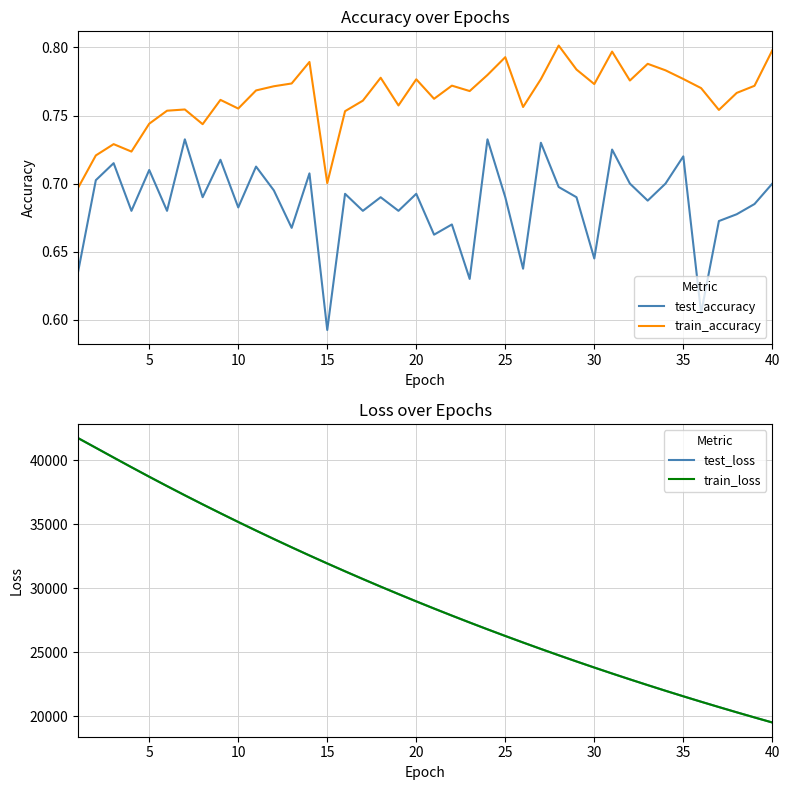

What is the minimum value for train_loss?

19503.2